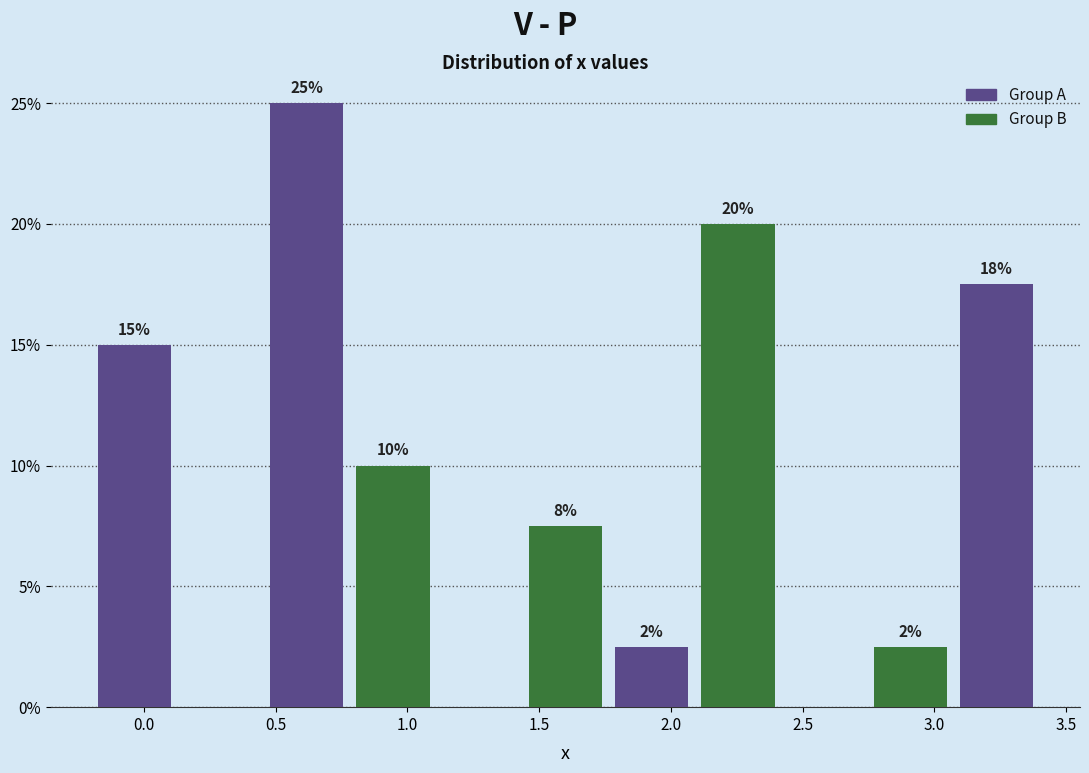

Over which range of the x-axis is the bar tallest?

0.45 to 0.80